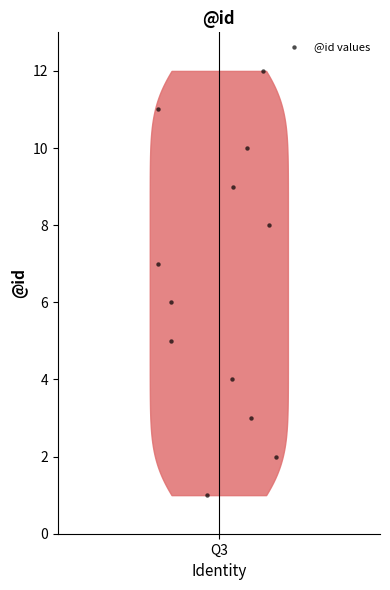

What is the range of Y values (max minus min)?

11